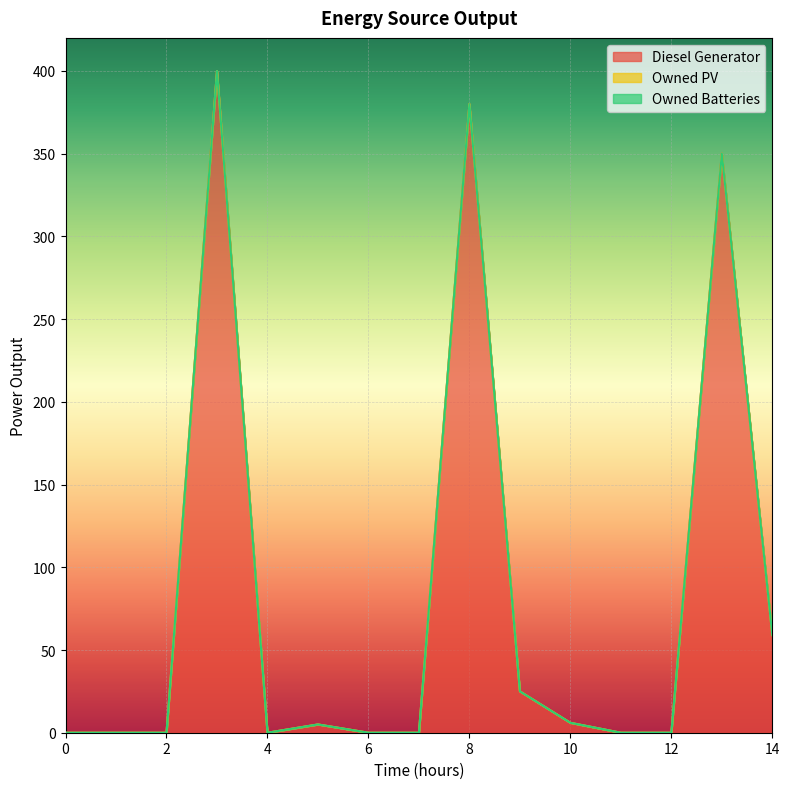

How many lines are shown in the chart?

3